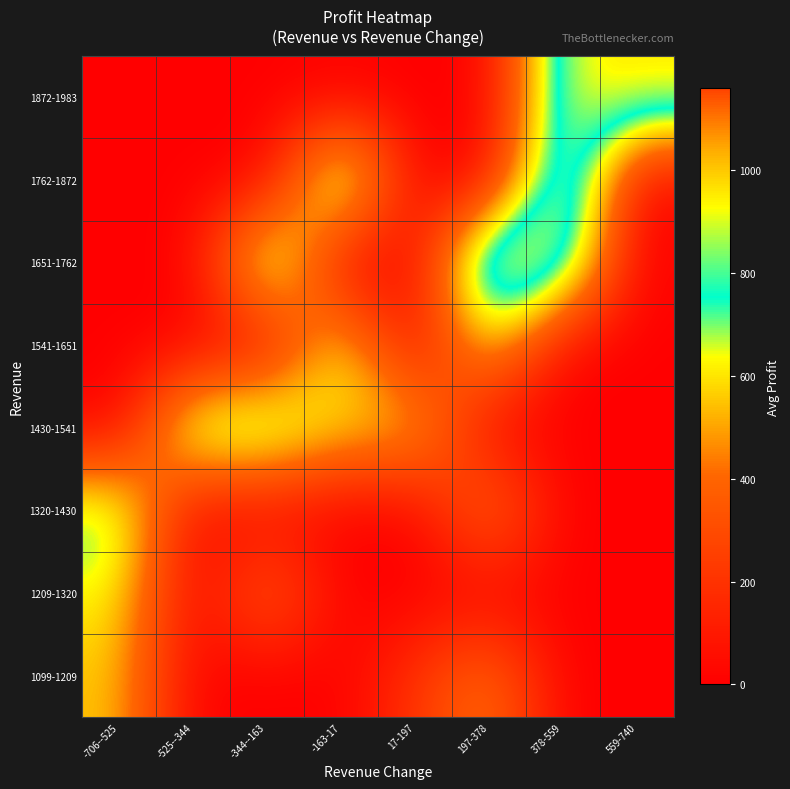

Reading left to right, transcribe all the data shown in this chart.

1099-1209: -706--525=556.0	-525--344=0.0	-344--163=0.0	-163-17=0.0	17-197=211.0	197-378=456.0	378-559=0.0	559-740=0.0
1209-1320: -706--525=635.0	-525--344=0.0	-344--163=431.0	-163-17=0.0	17-197=0.0	197-378=0.0	378-559=0.0	559-740=0.0
1320-1430: -706--525=779.0	-525--344=0.0	-344--163=0.0	-163-17=0.0	17-197=0.0	197-378=481.0	378-559=0.0	559-740=0.0
1430-1541: -706--525=0.0	-525--344=839.0	-344--163=860.0	-163-17=585.0	17-197=613.0	197-378=0.0	378-559=0.0	559-740=0.0
1541-1651: -706--525=0.0	-525--344=0.0	-344--163=0.0	-163-17=699.0	17-197=0.0	197-378=637.0	378-559=0.0	559-740=0.0
1651-1762: -706--525=0.0	-525--344=0.0	-344--163=913.0	-163-17=0.0	17-197=0.0	197-378=1158.0	378-559=952.0	559-740=0.0
1762-1872: -706--525=0.0	-525--344=0.0	-344--163=0.0	-163-17=962.0	17-197=0.0	197-378=0.0	378-559=1111.0	559-740=0.0
1872-1983: -706--525=0.0	-525--344=0.0	-344--163=0.0	-163-17=0.0	17-197=0.0	197-378=0.0	378-559=938.2	559-740=980.0